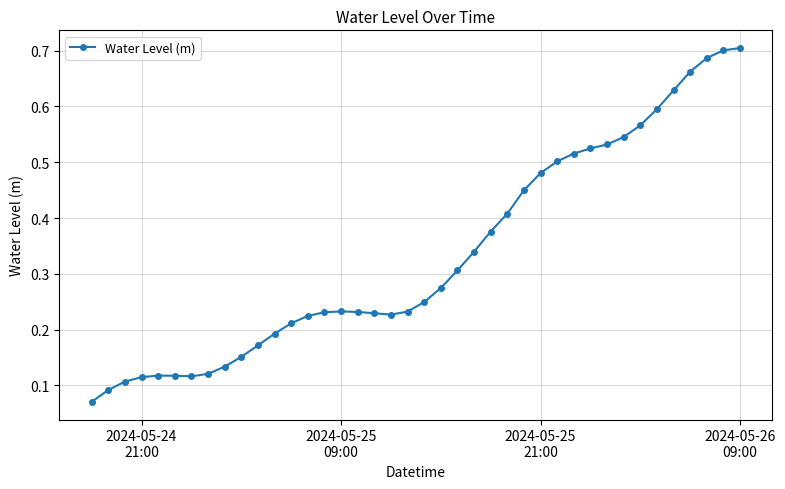

What is the sum of all values?

13.4